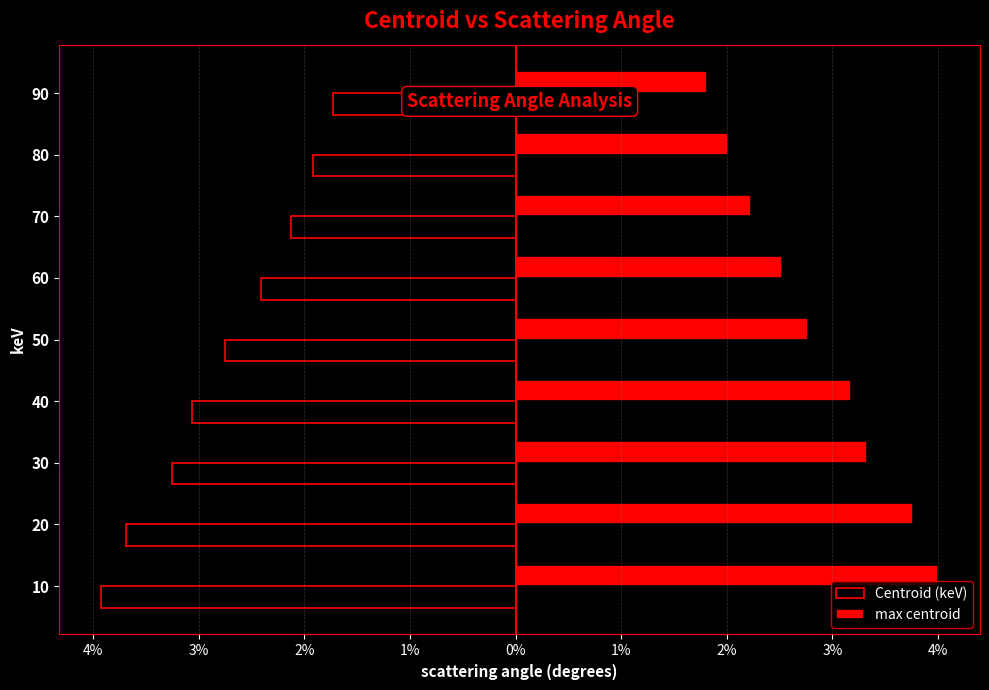

List the series in order of their peak value, highest first.

max centroid, Centroid (keV)